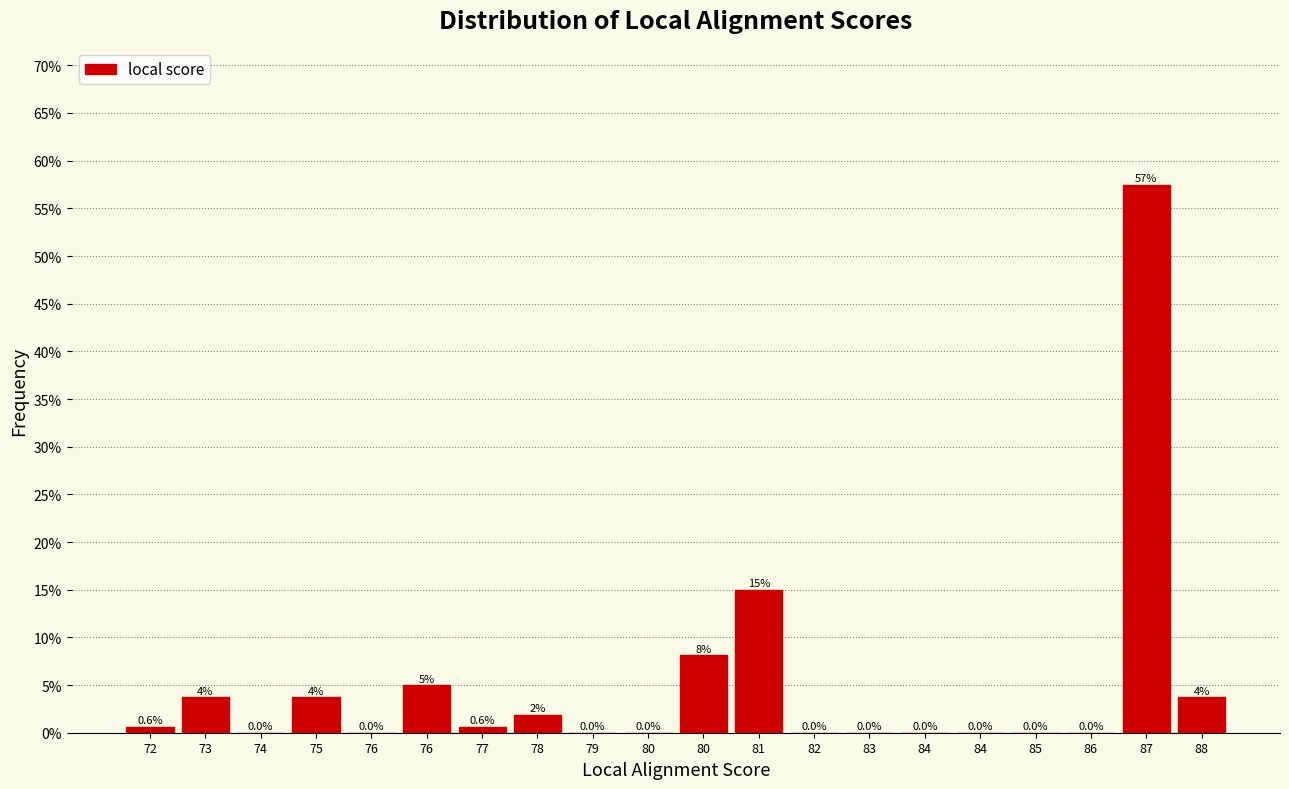

How many values exceed 0?

10